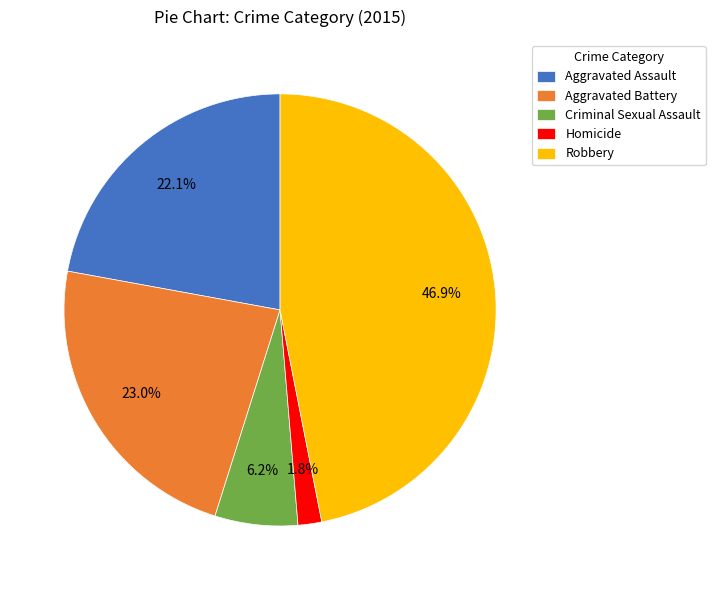

To the nearest percent, what is the average slice percentage?

20%